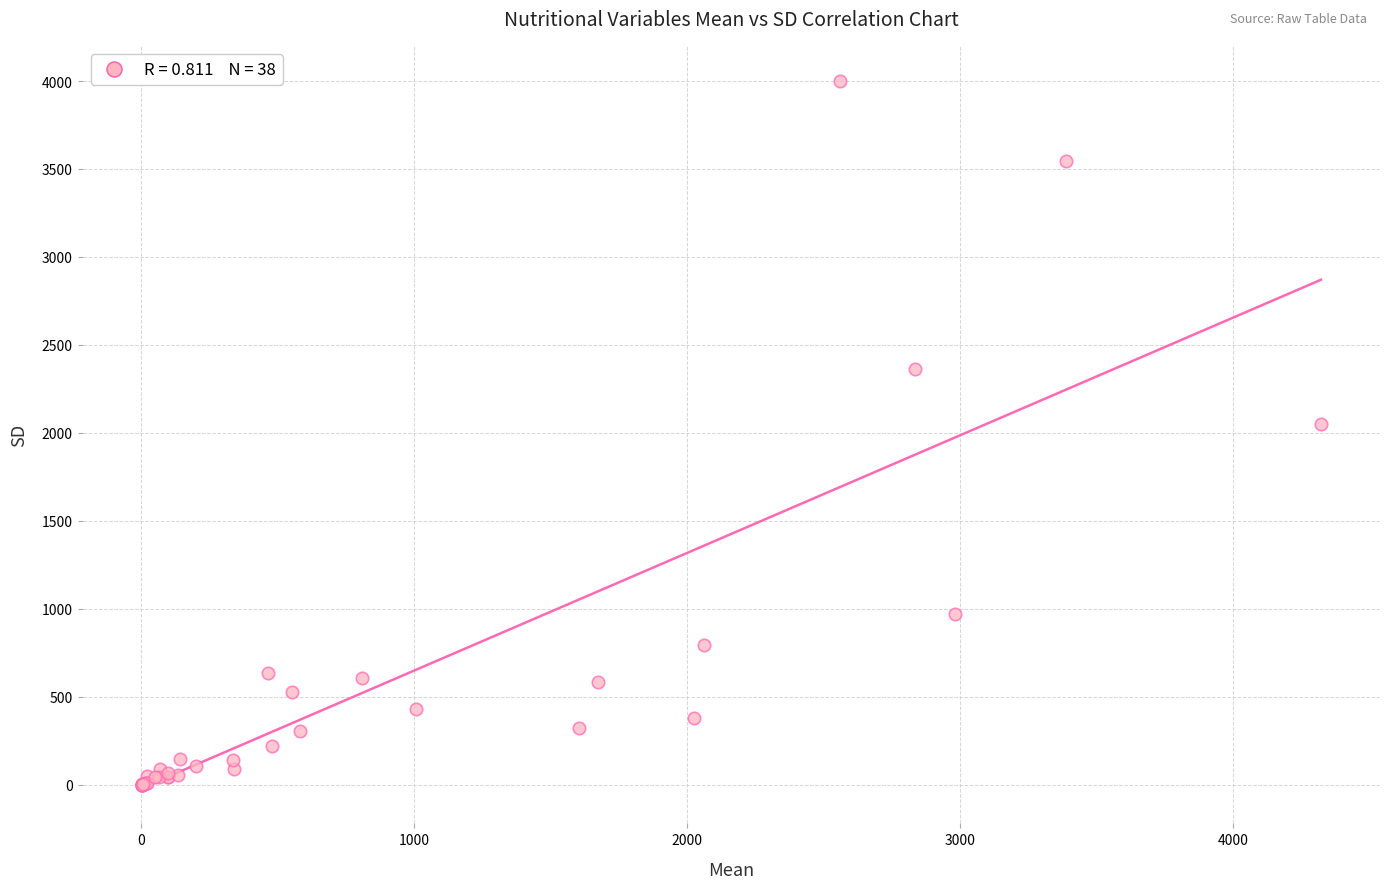

What Y value in the scatter plot is closest to 1999?

2050.7